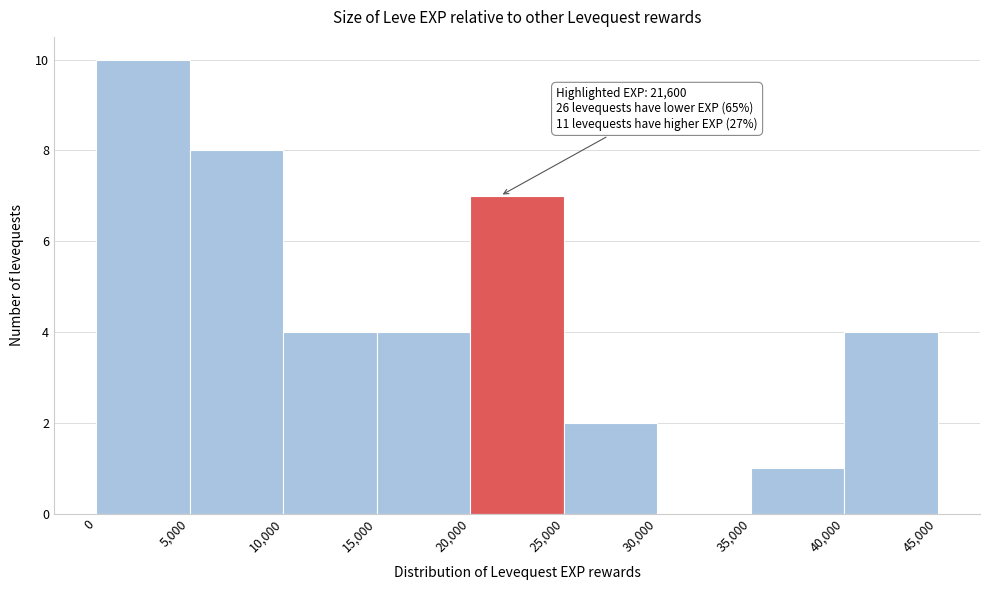

Which range on the x-axis has the tallest bar?

0 to 5,000